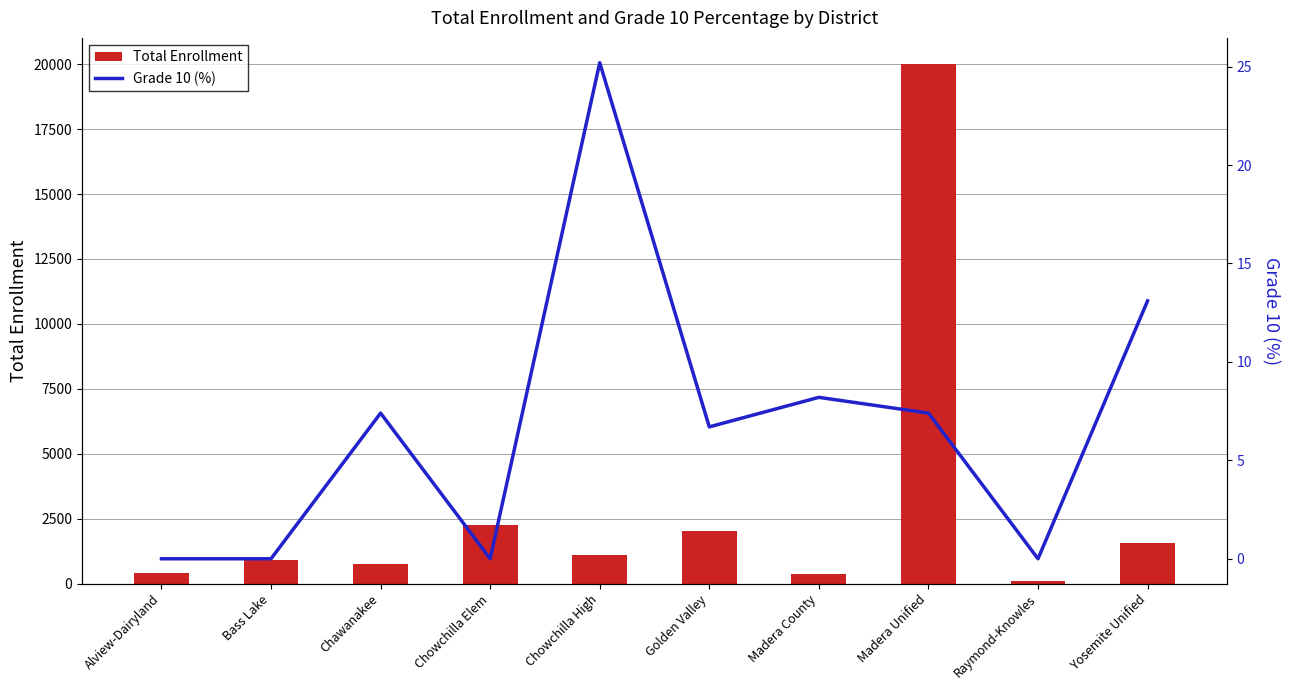

What position from the right is Bass Lake?

9